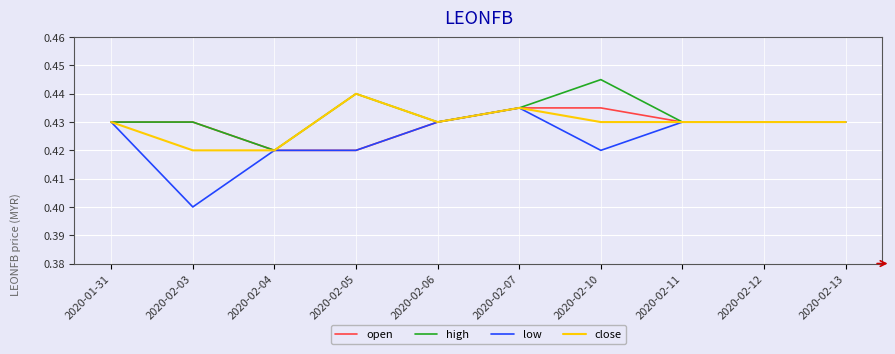

Which category has the lowest value in the high series?

2020-02-04